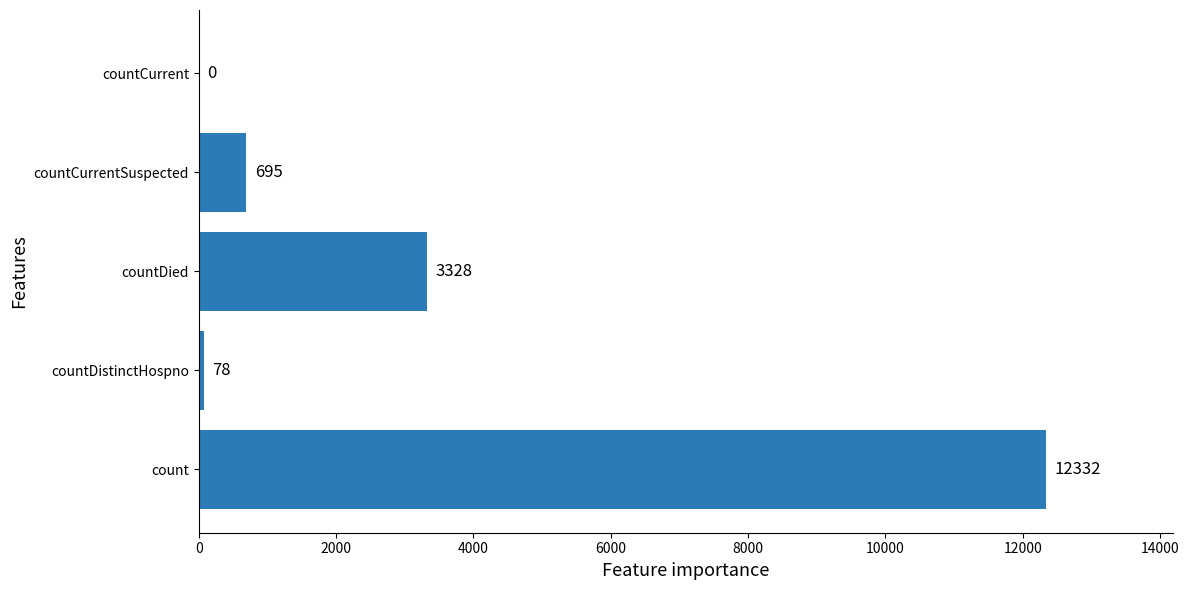

Where is the data nearest to the value 6166?

countDied